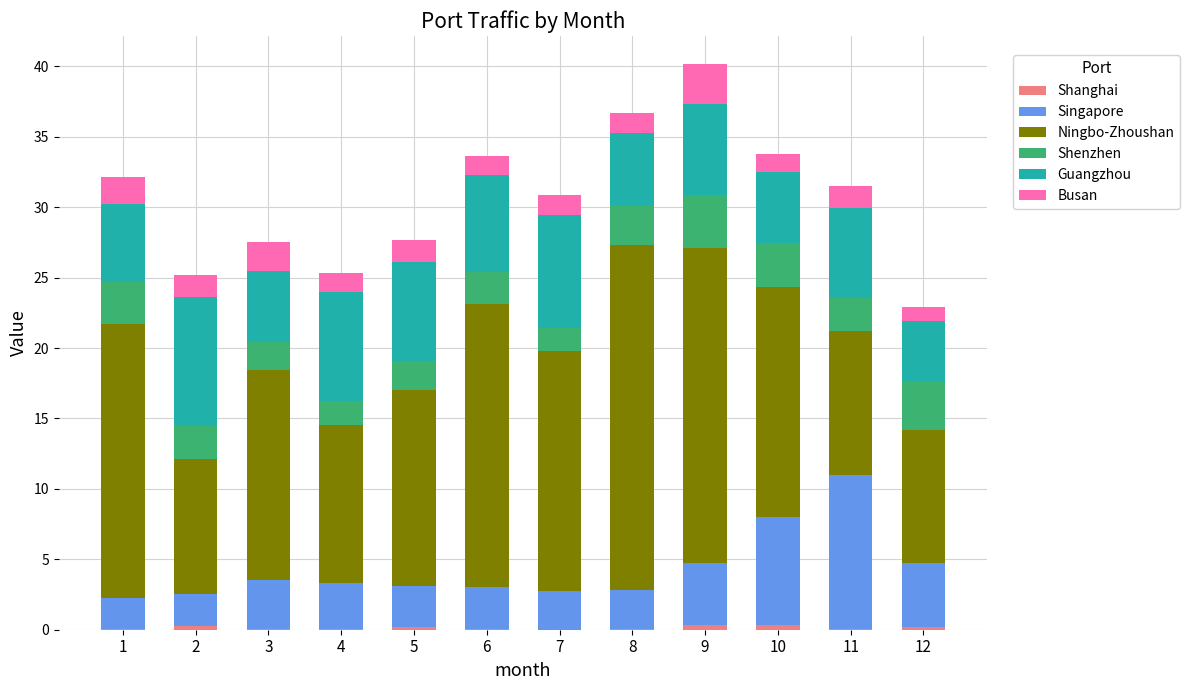

Are the bars grouped side by side (vs. stacked)?

No